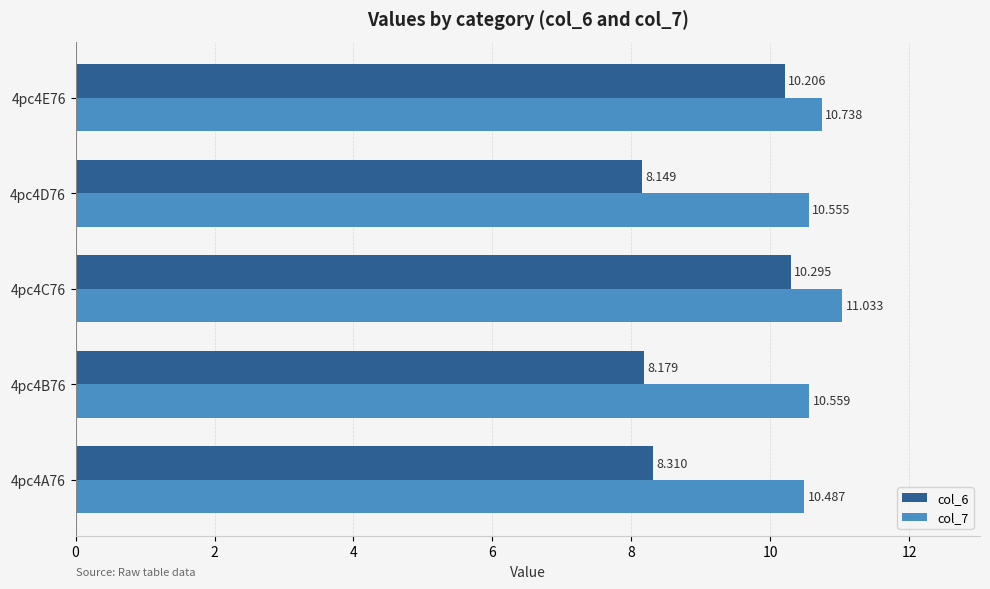

Is the value of col_7 at 4pc4D76 greater than the value of col_6 at 4pc4C76?

Yes